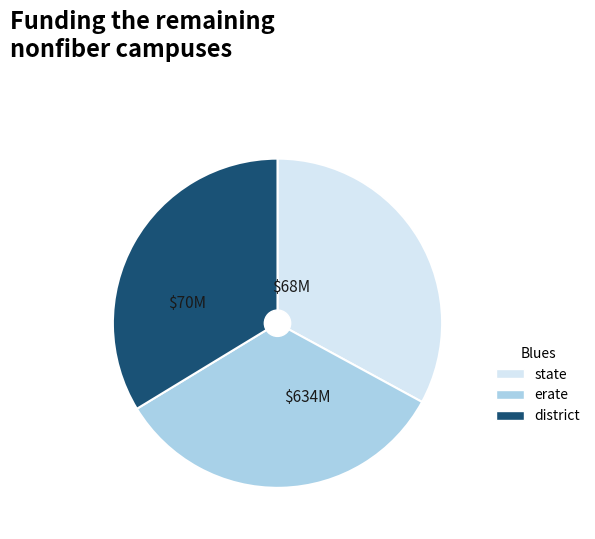

Is there any slice that represents more than half of the pie?

No